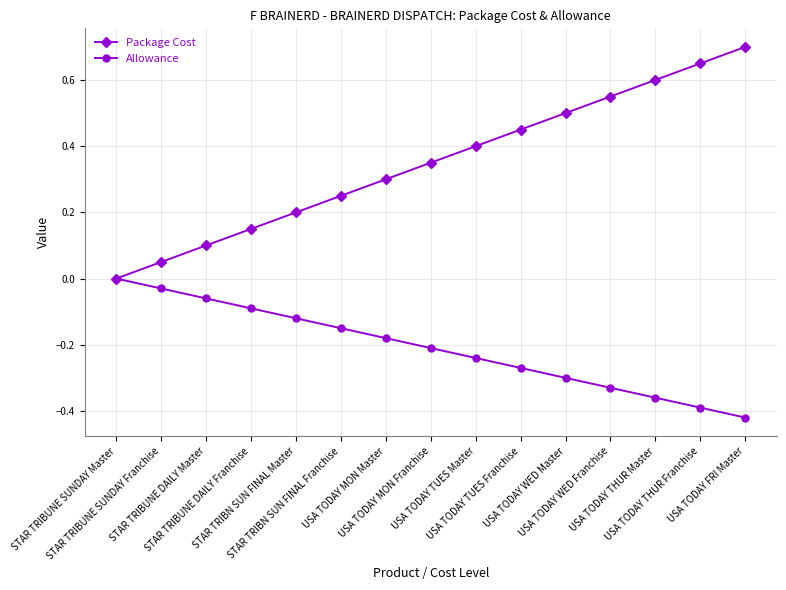

What is the sum of all Allowance values?

-3.1